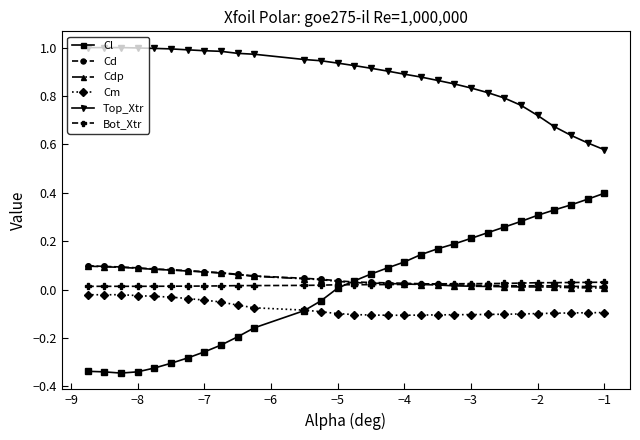

True or false: Cm and Top_Xtr cross at least once.

False